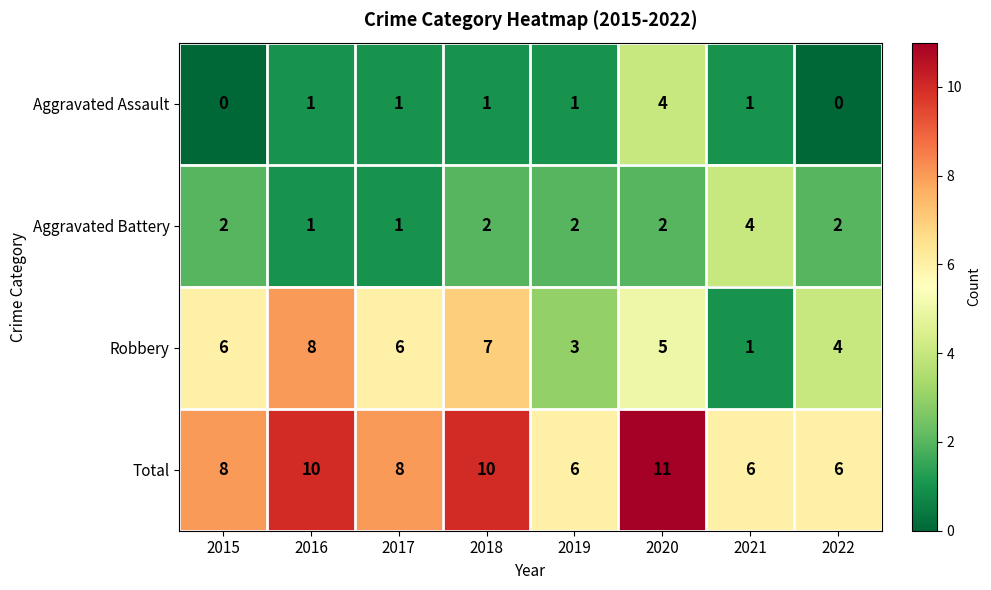

How many Aggravated Assault values are between 1 and 2?

5